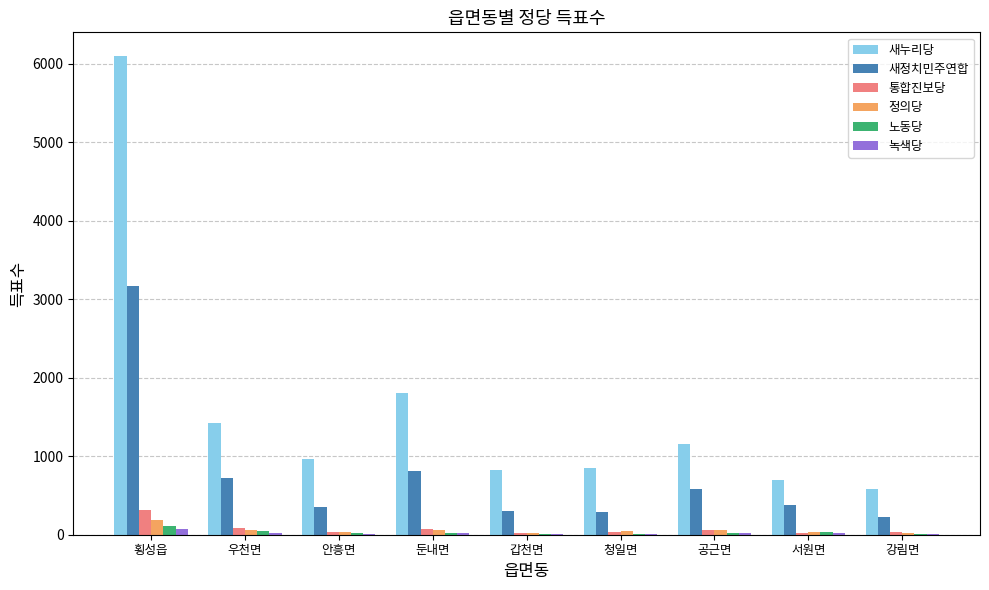

Is the value of 녹색당 at 안흥면 greater than the value of 통합진보당 at 우천면?

No